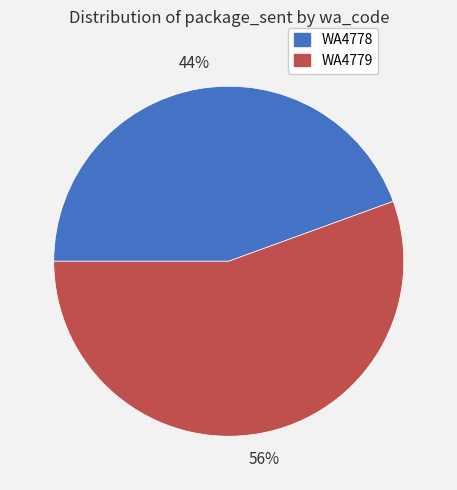

To the nearest percent, what portion does WA4778 represent?

44%